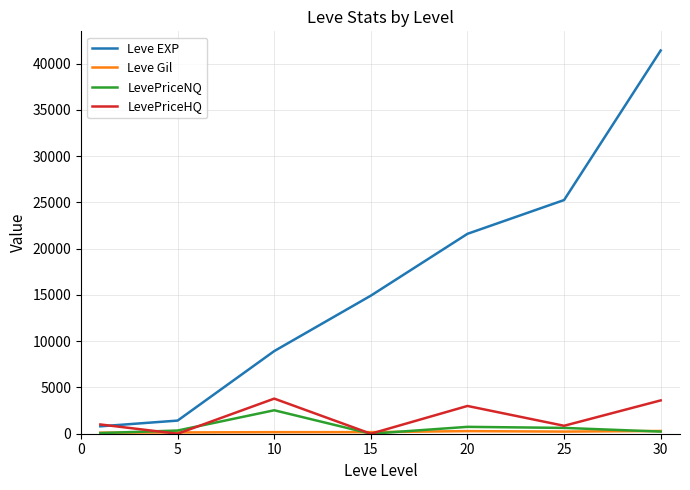

Which series has the largest range (max minus min)?

Leve EXP